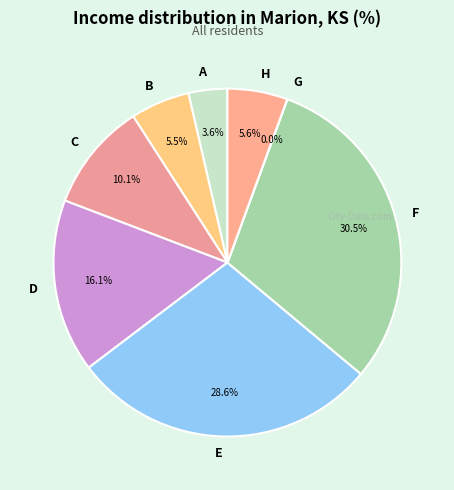

Does A represent more than half of the total?

No